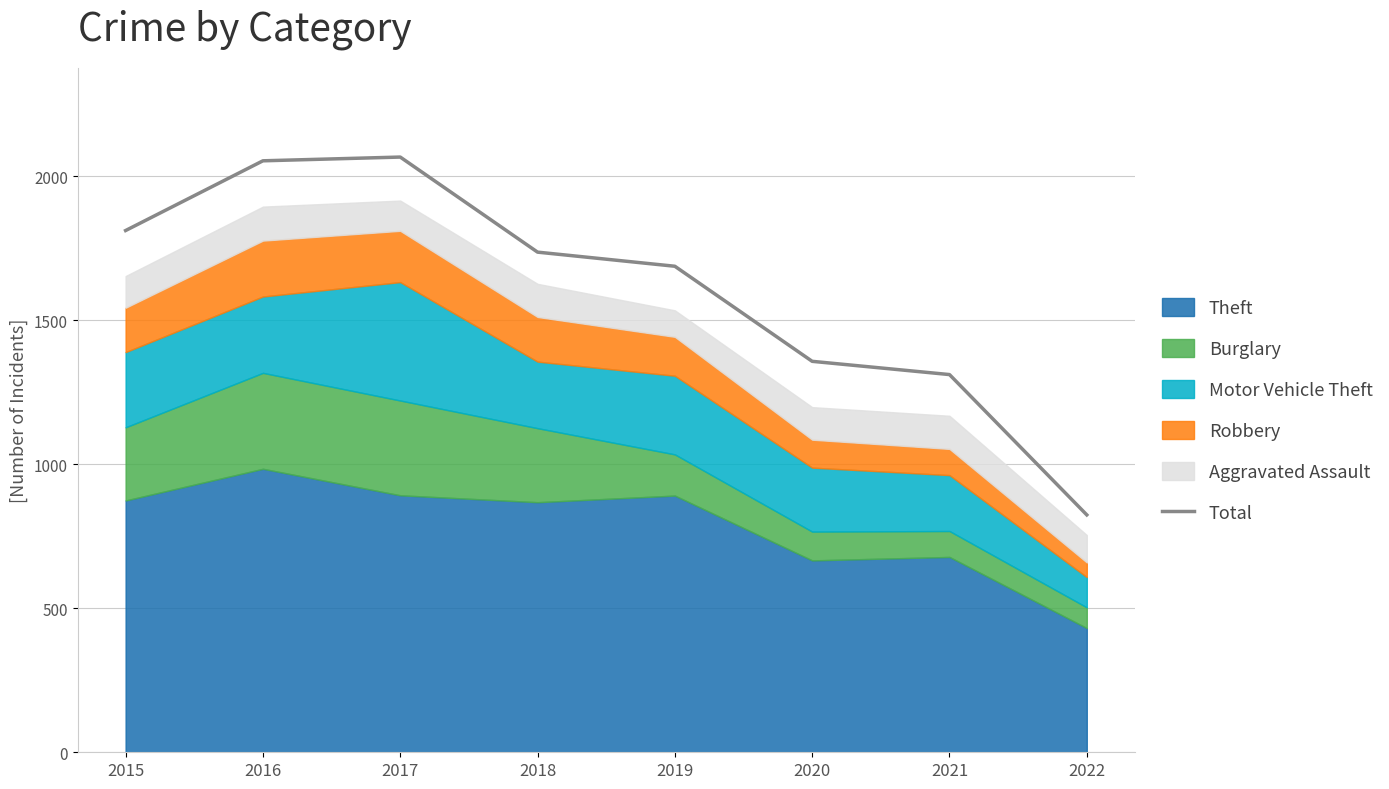

Reading left to right, transcribe all the data shown in this chart.

1811	2053	2066	1736	1687	1357	1311	824